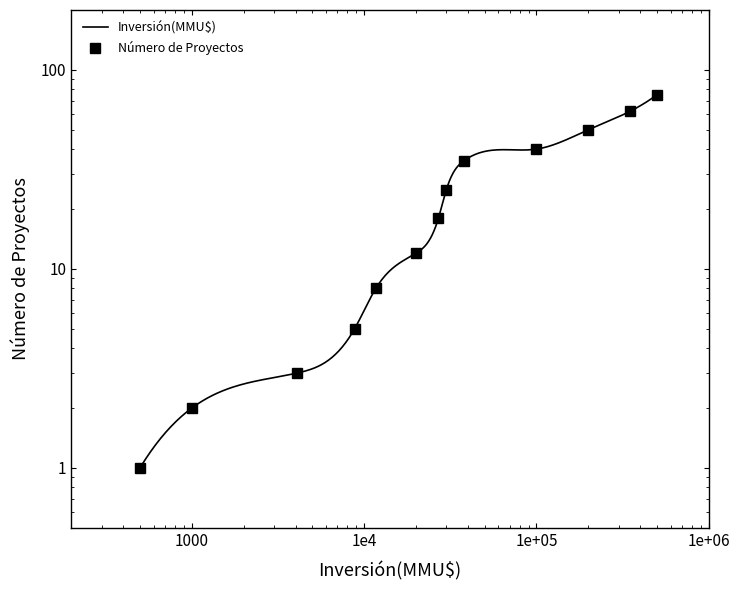

The value at 1000 is 3. True or false?

False